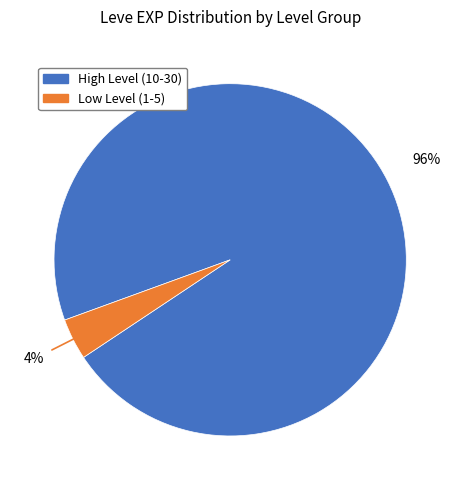

Is there any slice that represents more than half of the pie?

Yes